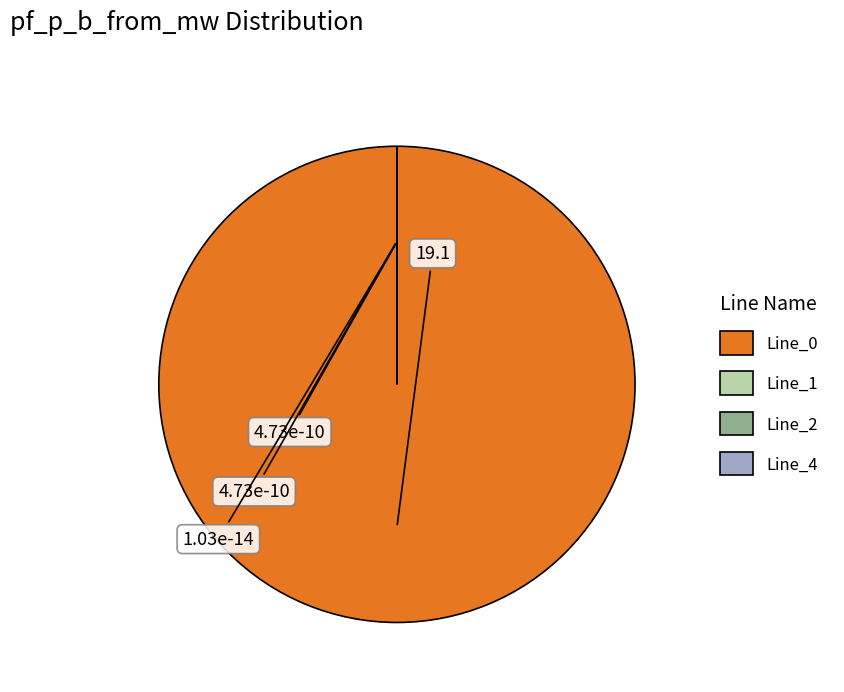

Which has a higher value, Line_4 or Line_2?

Line_2